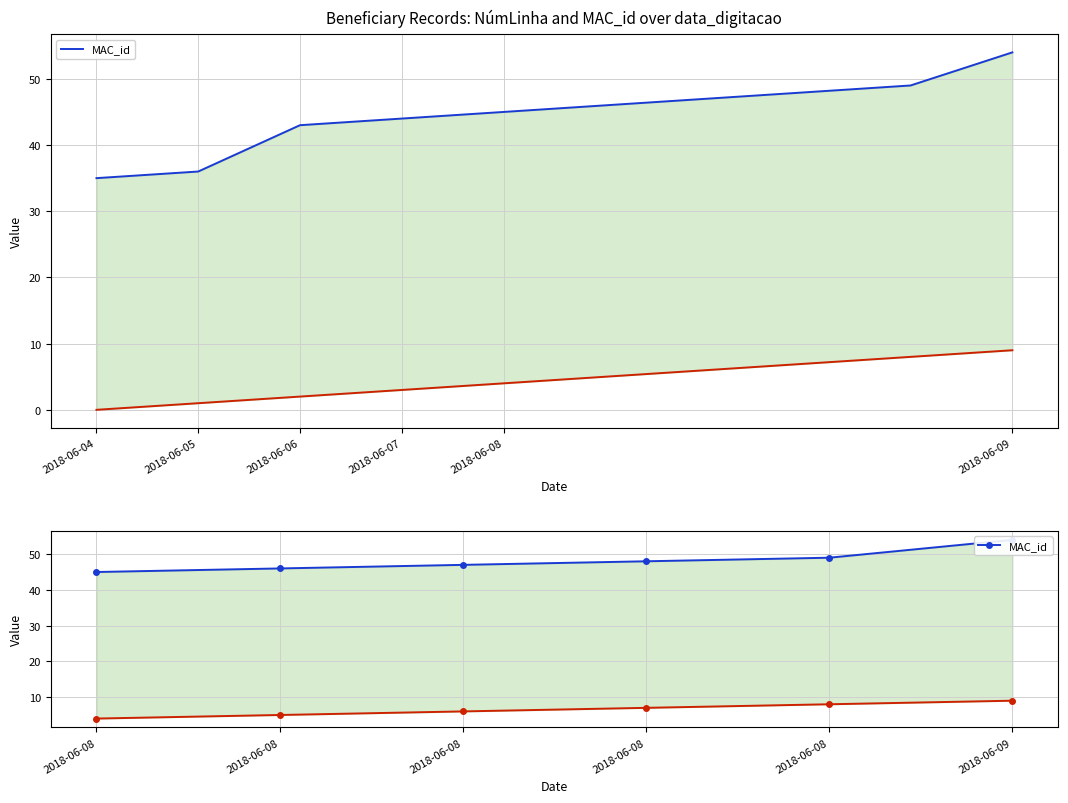

What is the sum of all values?

289